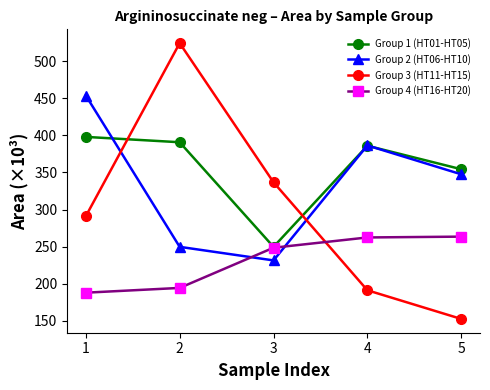

What is the difference between the highest and lowest values at 4?

195.0